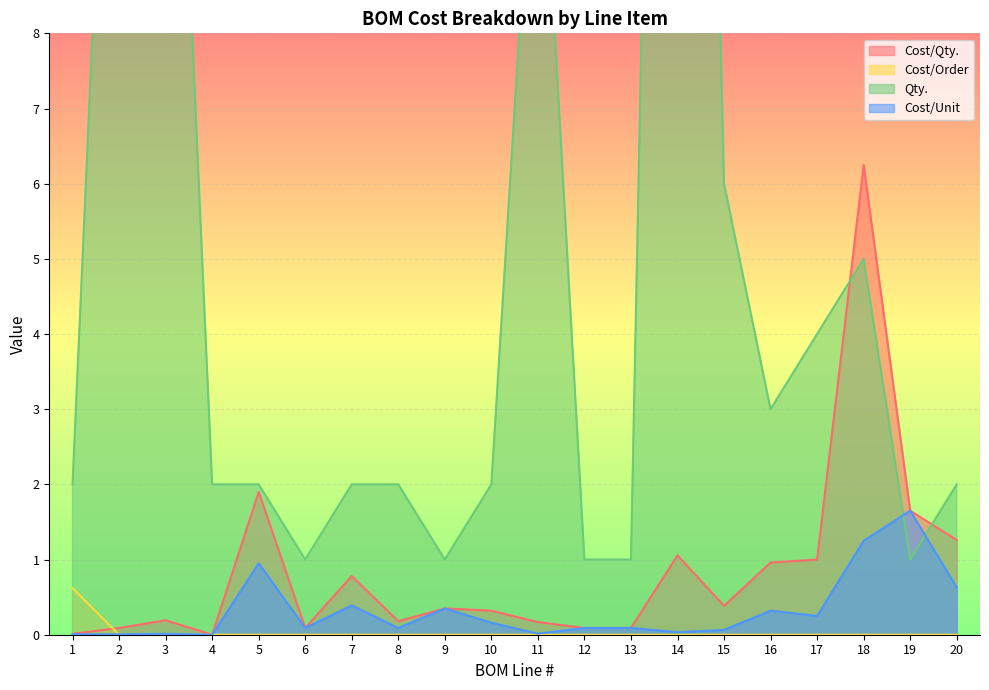

What is the total value across all series at 7?

3.2